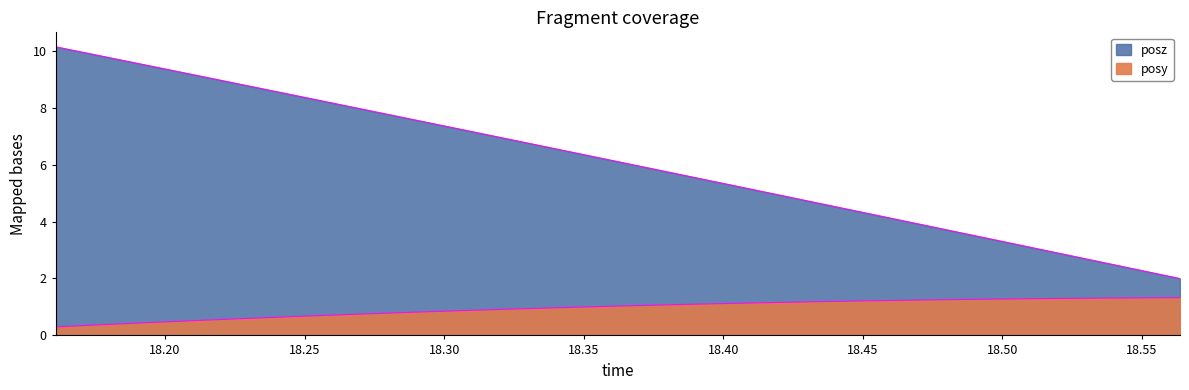

True or false: posz and posy cross at least once.

False